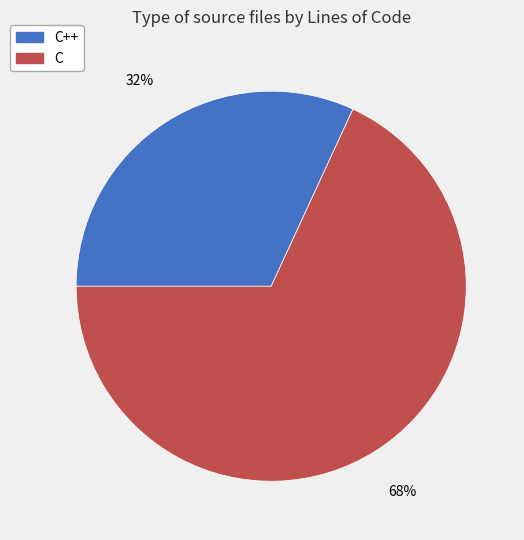

Does C++ account for over 50% of the chart?

No